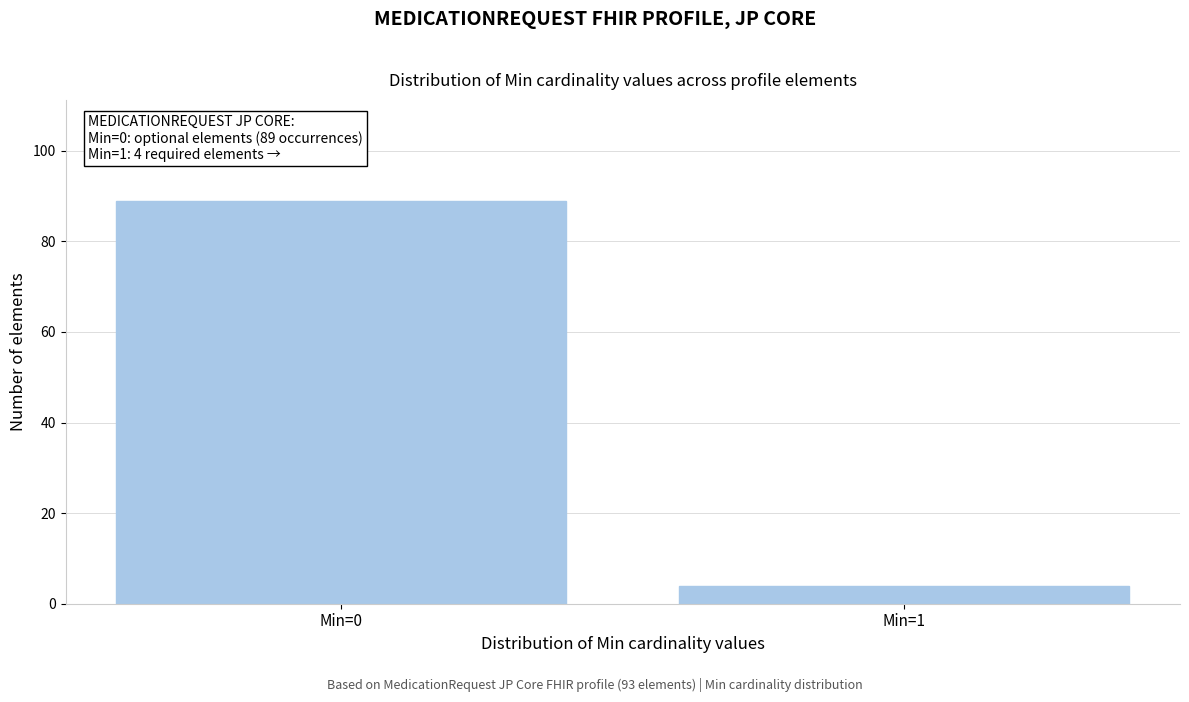

Reading right to left, list all the values displayed in this chart.

Min=1=4	Min=0=89